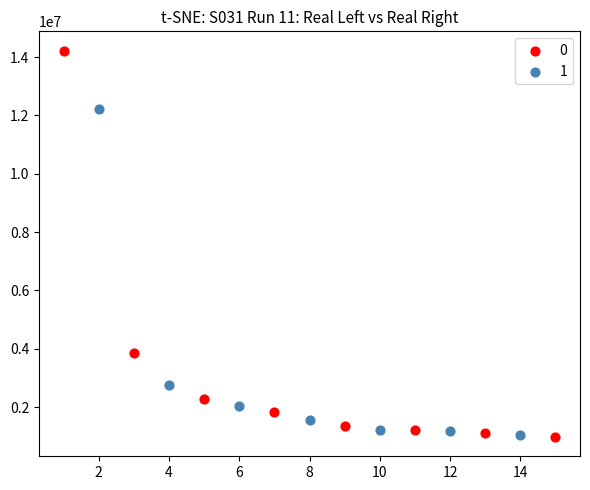

What are all the series names shown in the legend?

0, 1